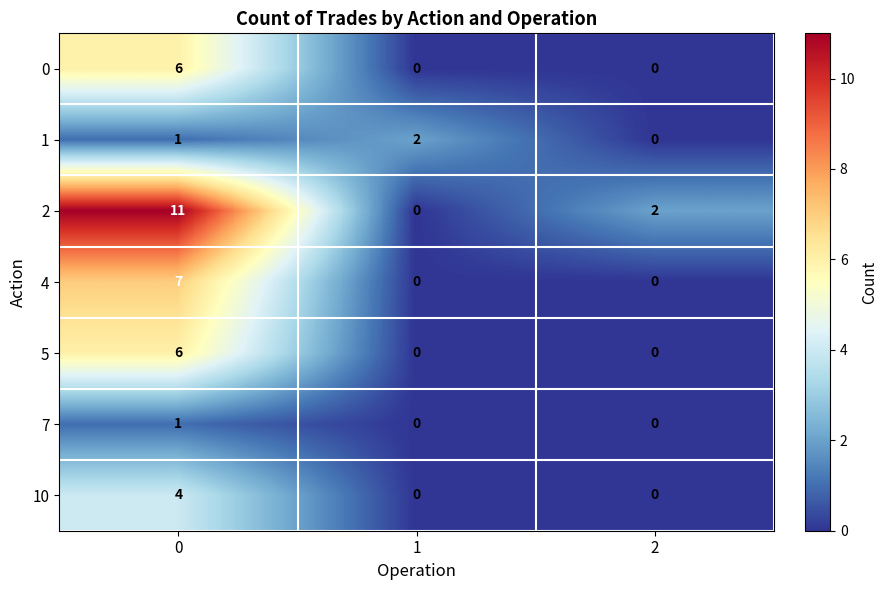

Which series has the widest spread of values?

2